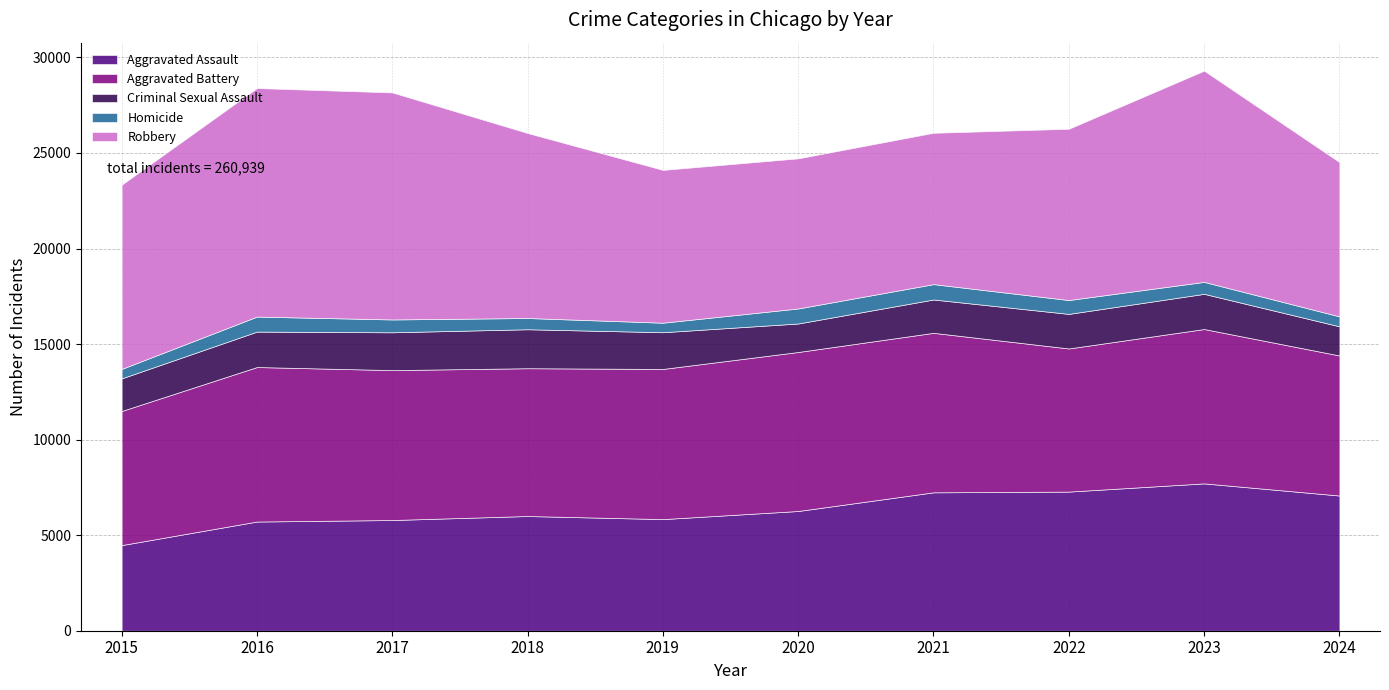

Reading left to right, list all the values displayed in this chart.

Aggravated Assault: 4480	5713	5793	6002	5841	6265	7242	7280	7710	7075
Aggravated Battery: 7019	8086	7845	7735	7858	8321	8347	7491	8078	7329
Criminal Sexual Assault: 1705	1854	1979	2039	1921	1491	1744	1809	1841	1525
Homicide: 496	786	672	588	499	787	804	725	626	521
Robbery: 9638	11960	11880	9681	7995	7855	7920	8963	11053	8072